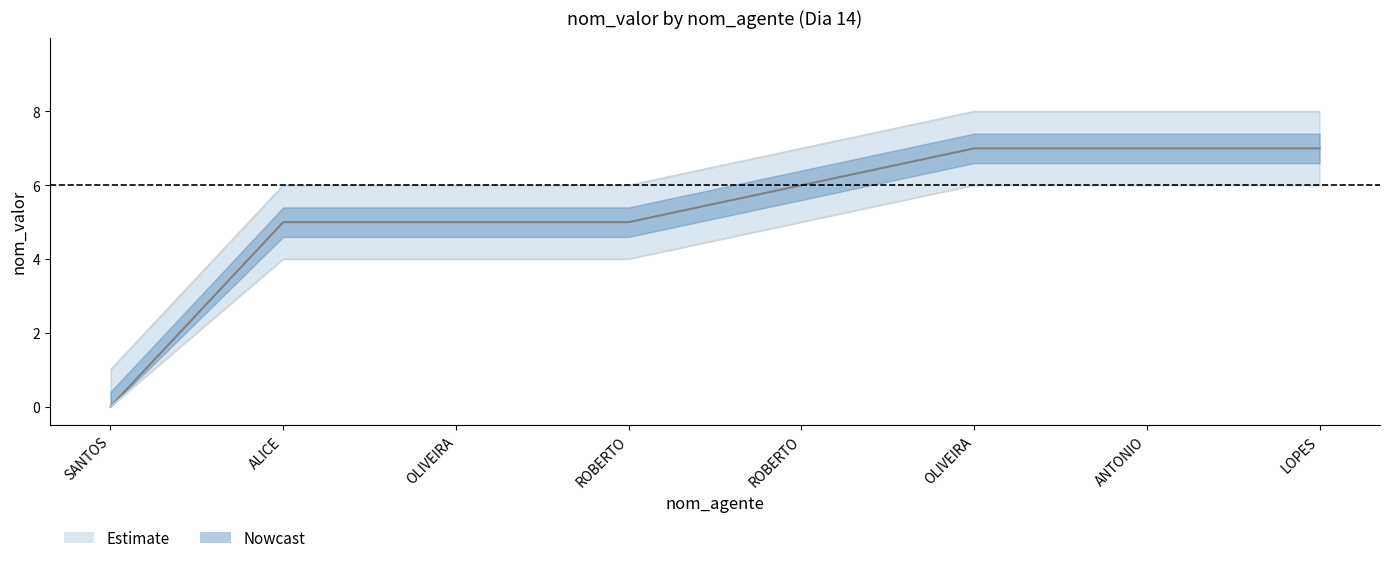

How many values in the nom_valor_lower series exceed 5?

3